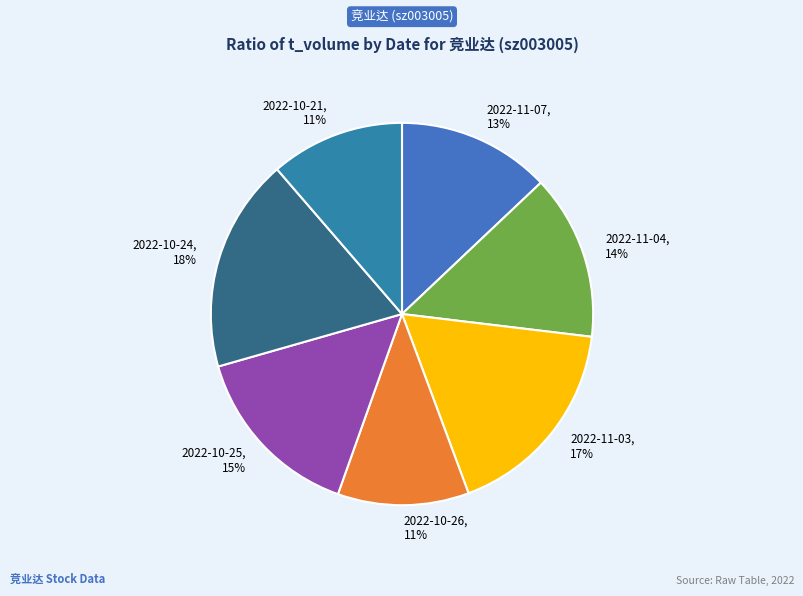

To the nearest percent, what is the difference between the largest and smallest slice percentages?

7%